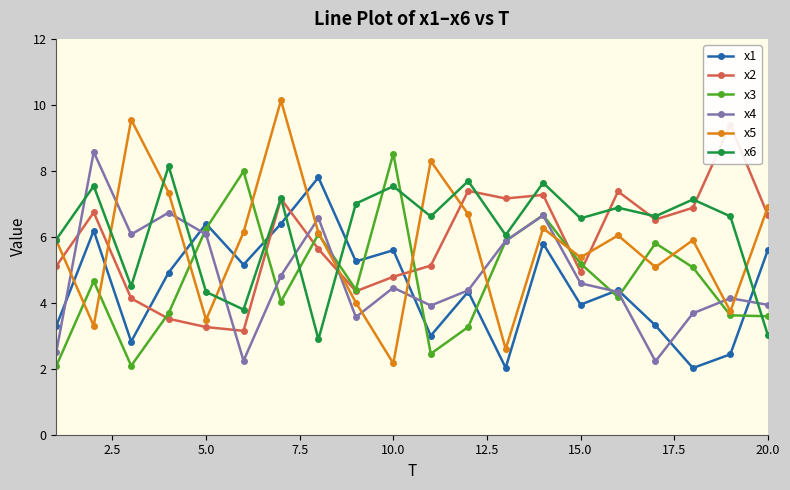

The value of x4 at 15.0 is 4.6. True or false?

True